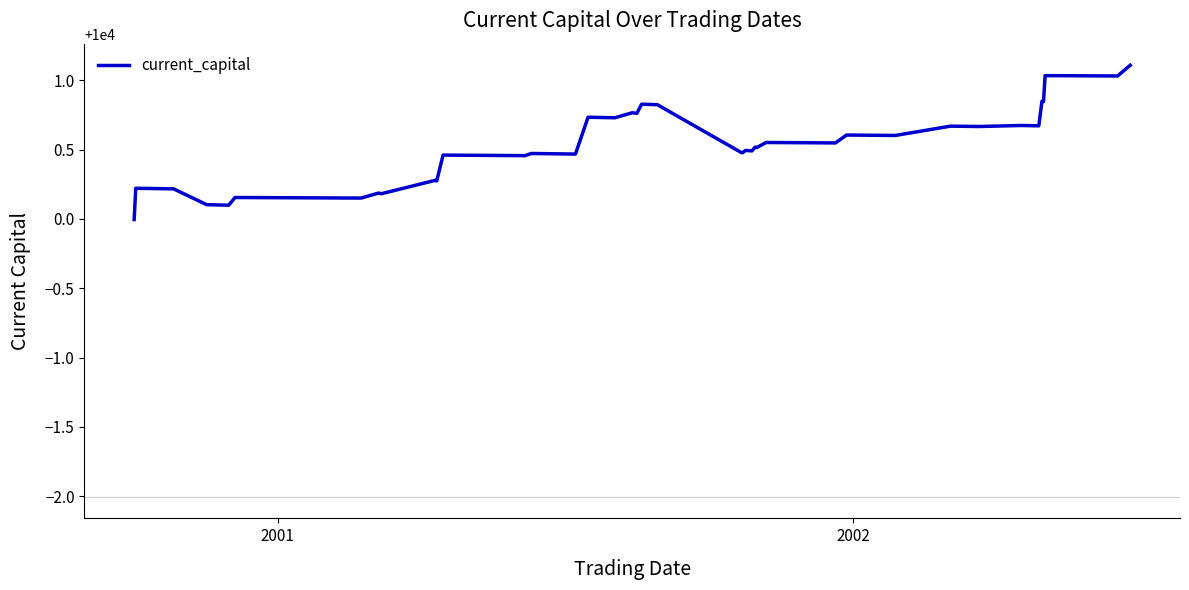

What is the minimum value shown in the chart?

10000.0